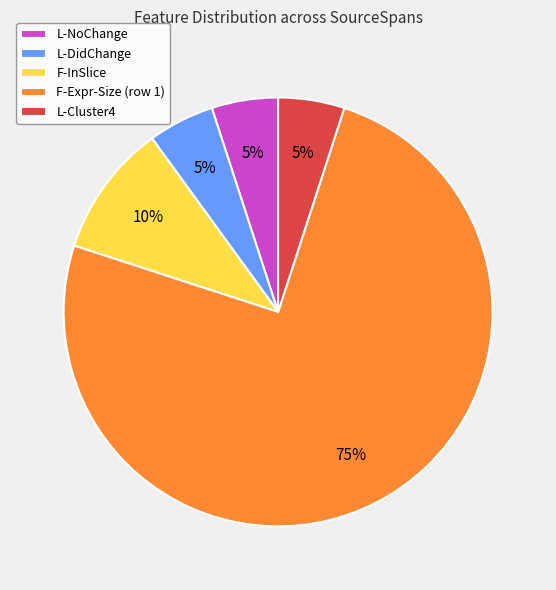

Between F-Expr-Size (row 1) and L-NoChange, which is larger?

F-Expr-Size (row 1)